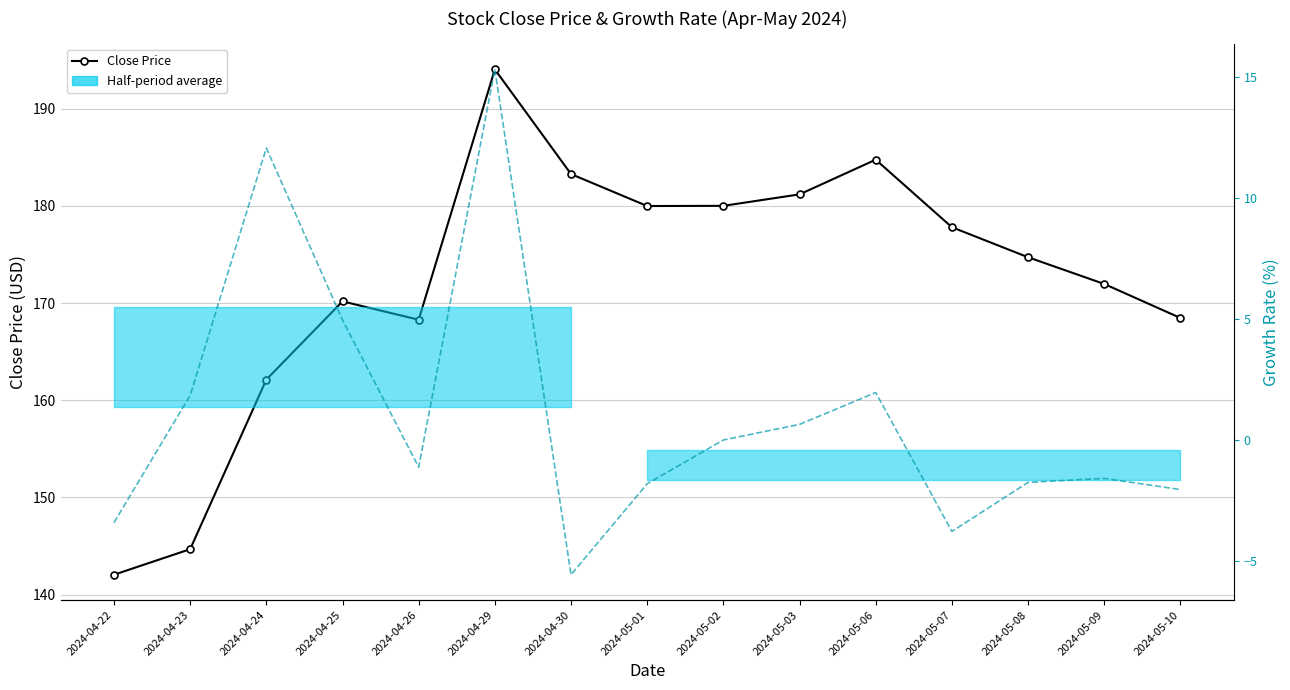

Read the Growth Rate value at 2024-05-07.

-3.8